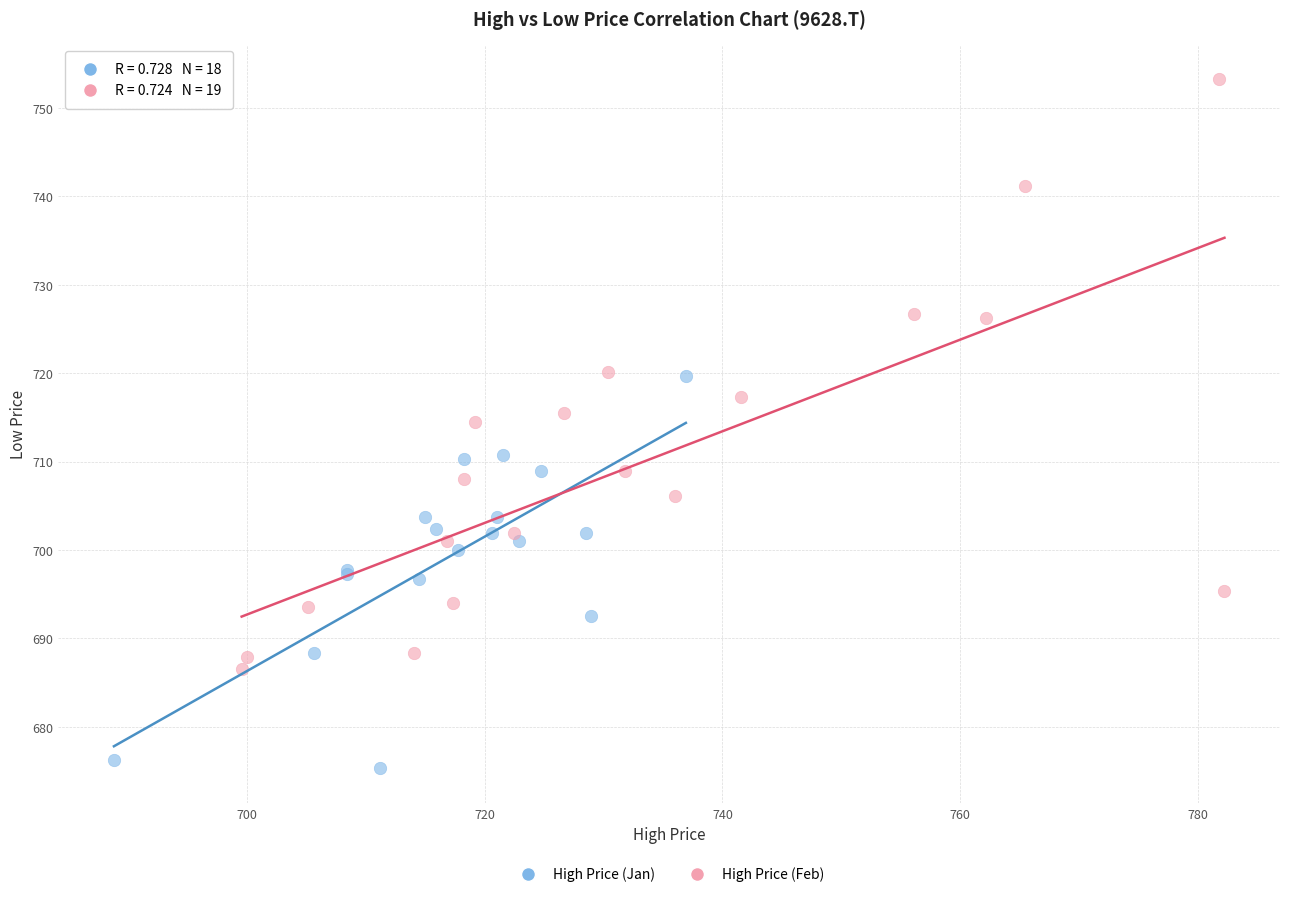

What are all the series names shown in the legend?

High Price (Jan), High Price (Feb)